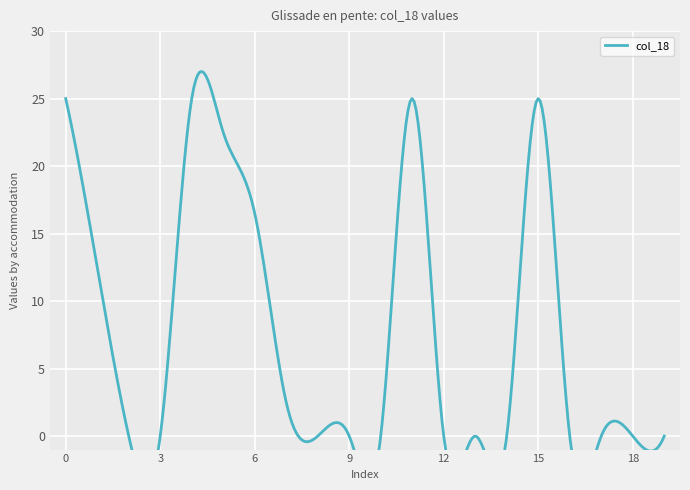

What is the sum of the values at 12 and 4?

25.0